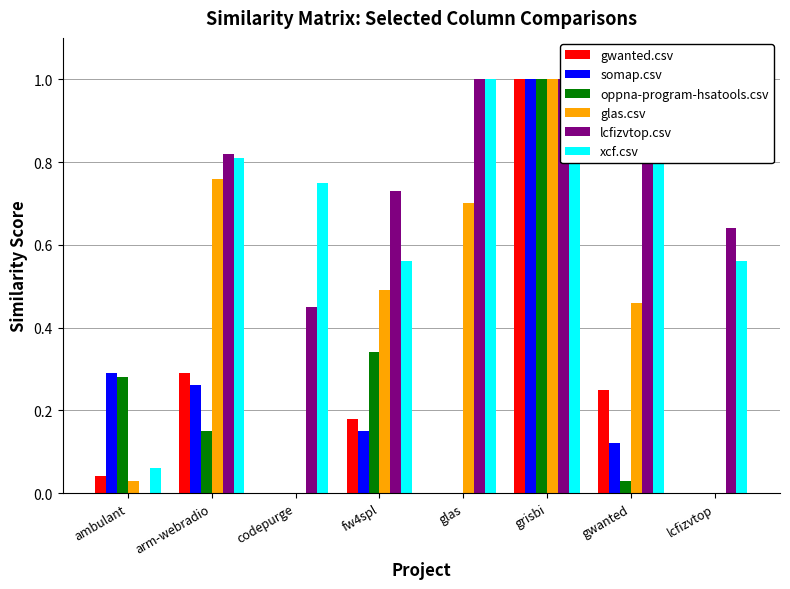

Which series has the widest spread of values?

gwanted.csv